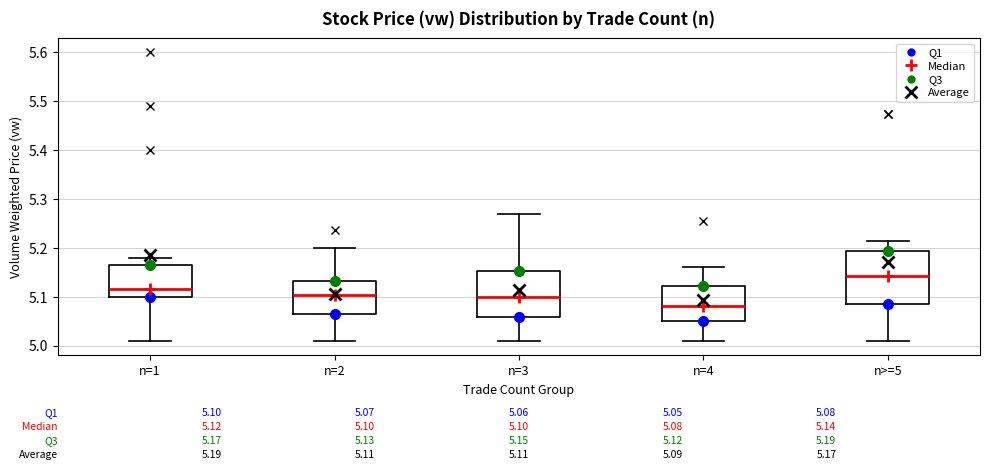

Which box is the tallest, from its lower edge to its upper edge?

n>=5